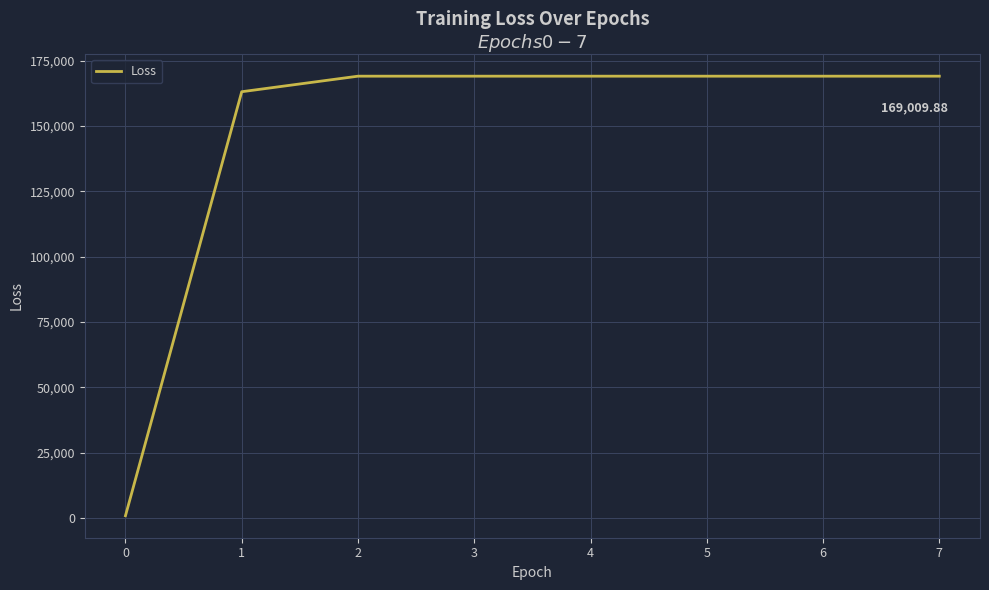

At which label does the data first exceed 169009?

2